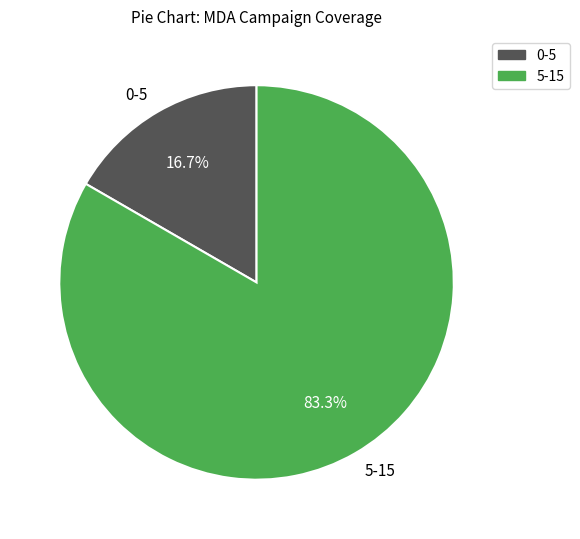

How many slices are in this pie chart?

2